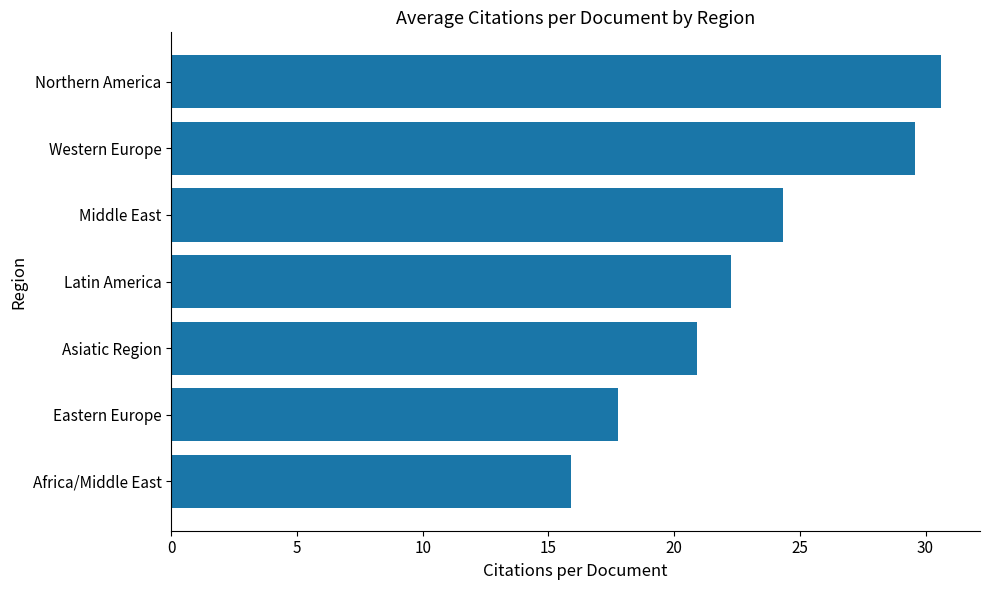

How many categories are shown in the chart?

7